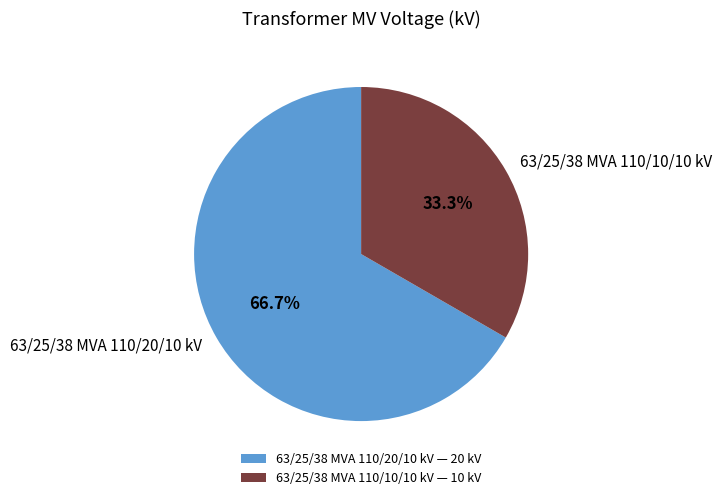

Does any single category account for the majority?

Yes